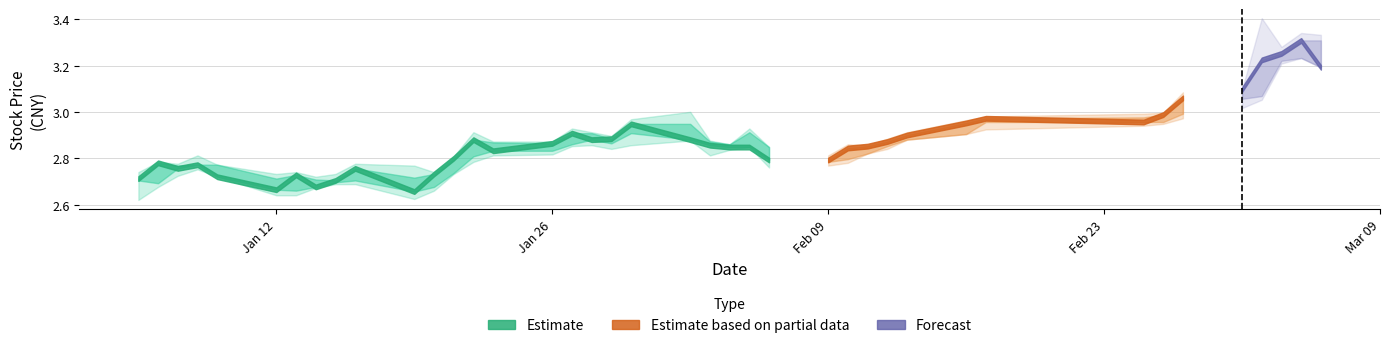

Is this an area chart (filled region under the line)?

No